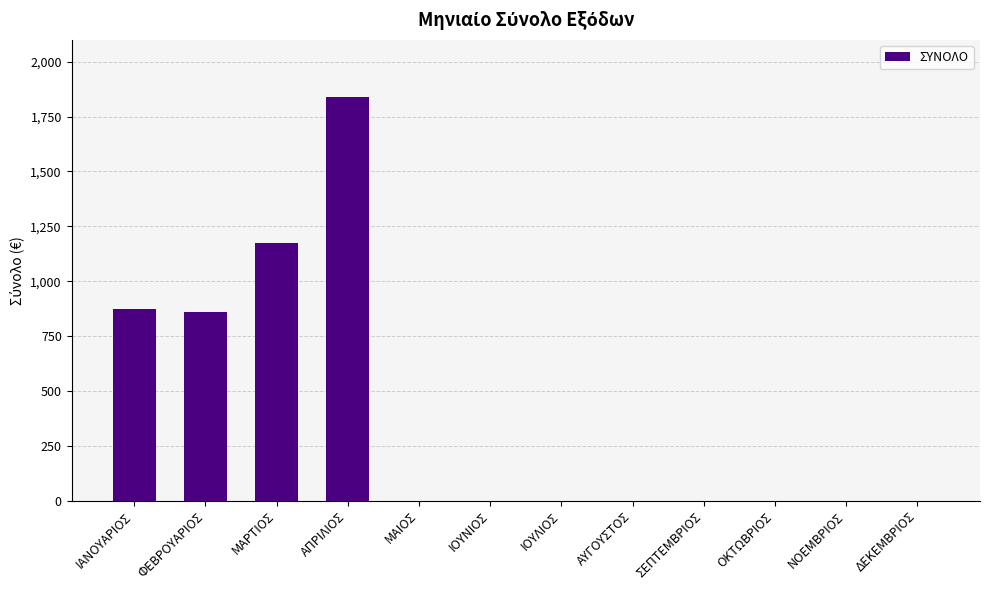

What value does the data have at ΙΑΝΟΥΑΡΙΟΣ?

872.9